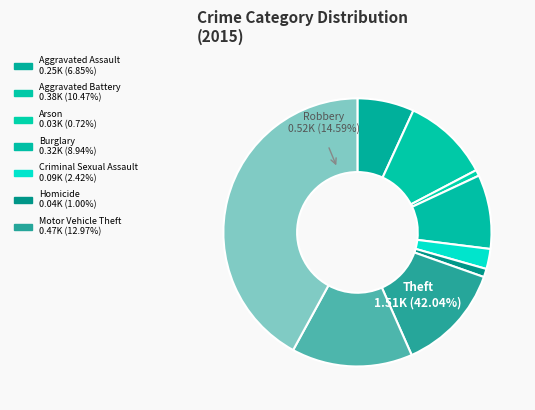

How much of the chart is everything except Motor Vehicle Theft?

87.0%